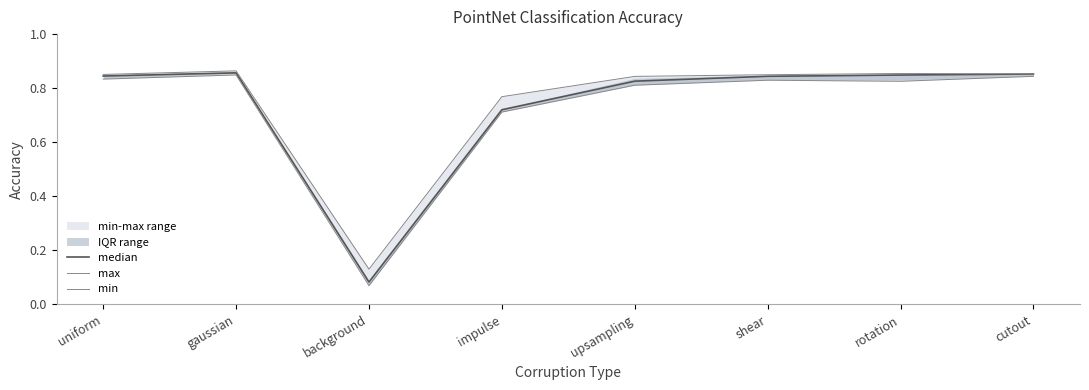

What is the difference between the maximum and minimum values in the min series?

0.8